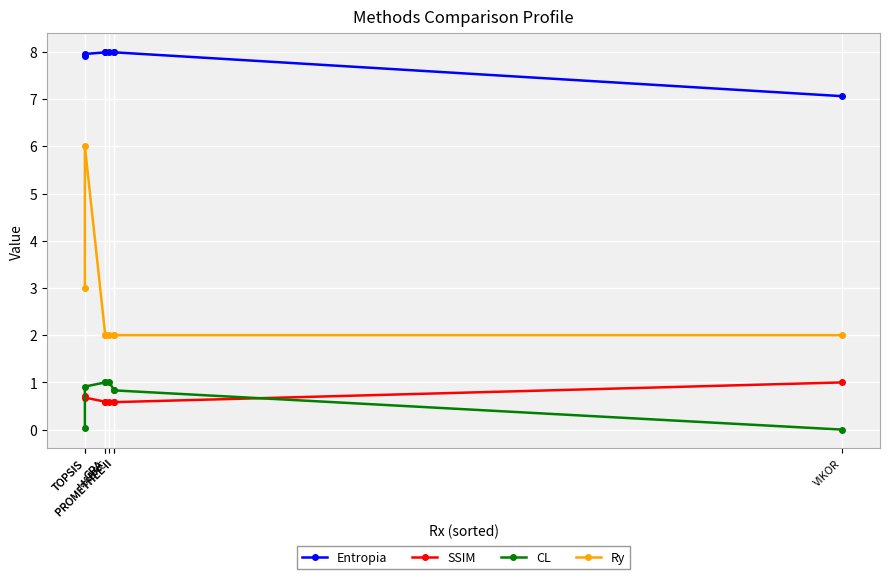

Between TOPSIS and GRA, which series saw the biggest shift?

Ry